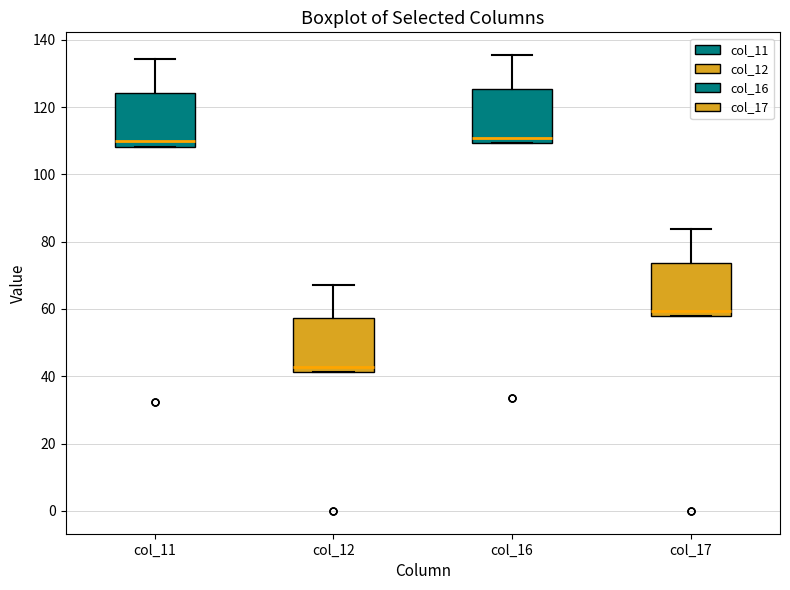

Reading left to right, transcribe this box plot: for each box, give where its median line is, the range the box spans, and where its two whiskers end, as read against the y-axis. The values are not printed on the chart, so give them approximately, as read against the axis.

col_11: median 110, box 108 to 124, whiskers 108 to 134
col_12: median 42 (just above the box's lower edge), box 42 to 58, whiskers 42 to 68
col_16: median 110 (just above the box's lower edge), box 110 to 126, whiskers 110 to 136
col_17: median 60, box 58 to 74, whiskers 58 to 84